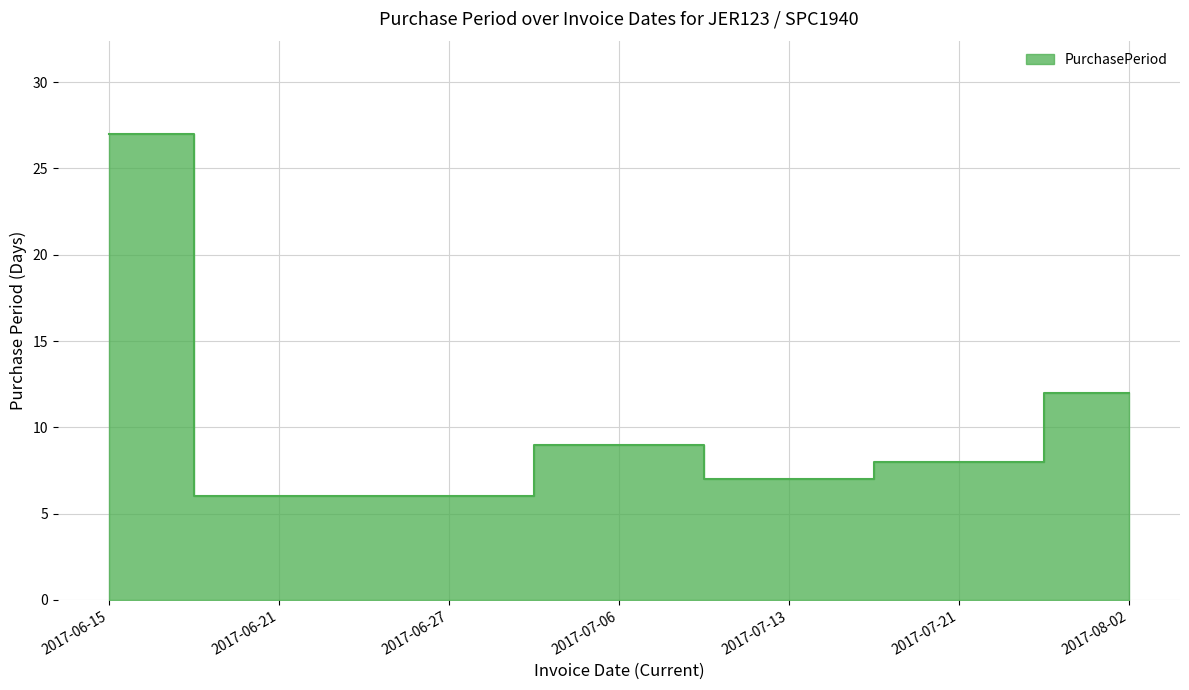

Rank the categories by value from lowest to highest.

2017-06-21, 2017-06-27, 2017-07-13, 2017-07-21, 2017-07-06, 2017-08-02, 2017-06-15